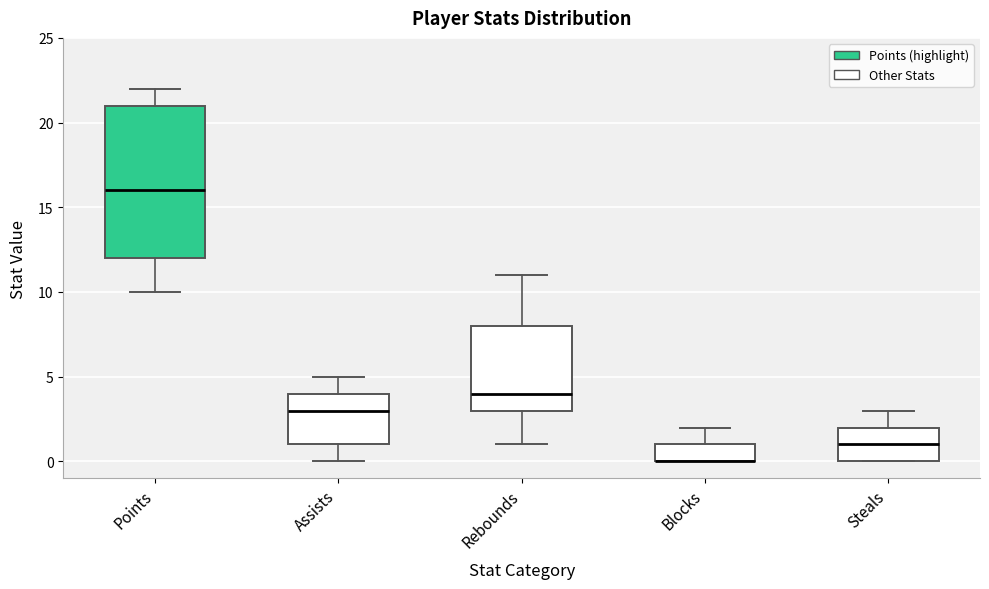

Comparing the boxes themselves (not the whiskers), which one is the tallest?

Points